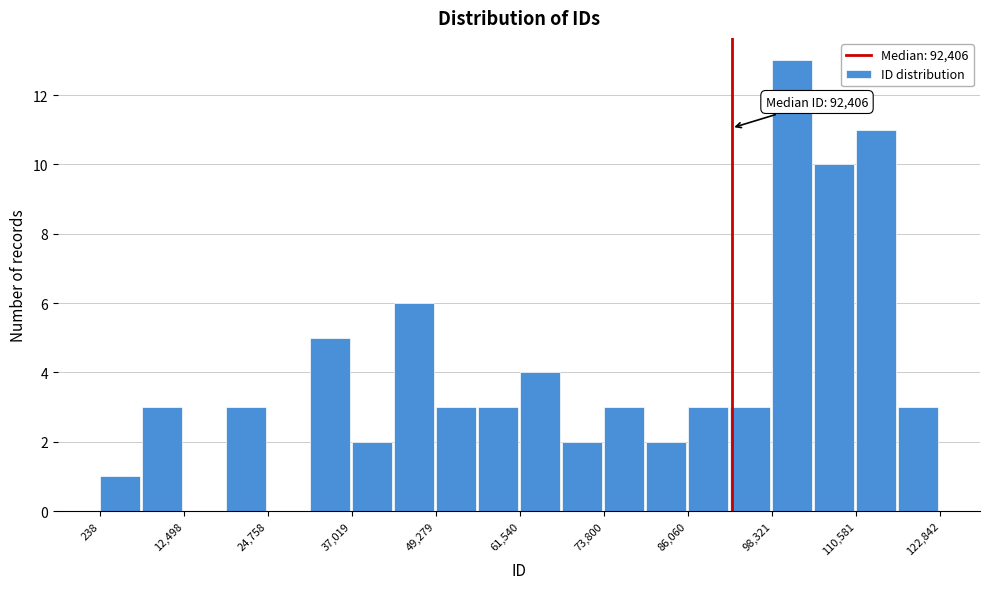

Around what value on the x-axis is the tallest bar? Give the approximate position of its centre, as read against the axis.

102000